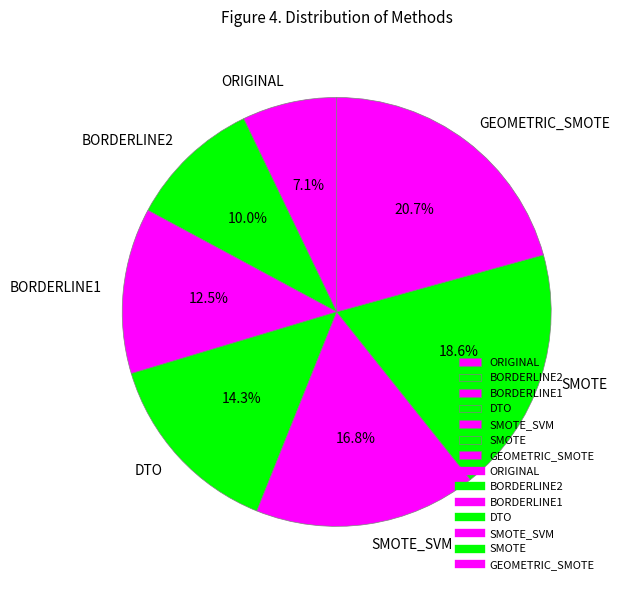

Do ORIGINAL and BORDERLINE2 together represent more than half of the pie?

No